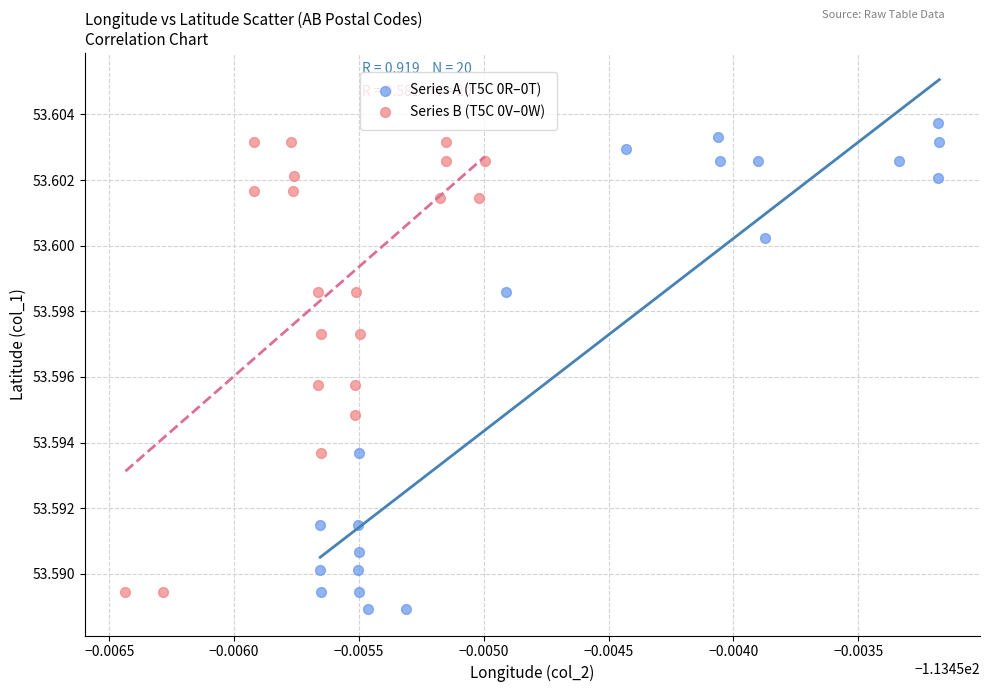

Which series contains the highest Y value?

Series A (T5C 0R–0T)